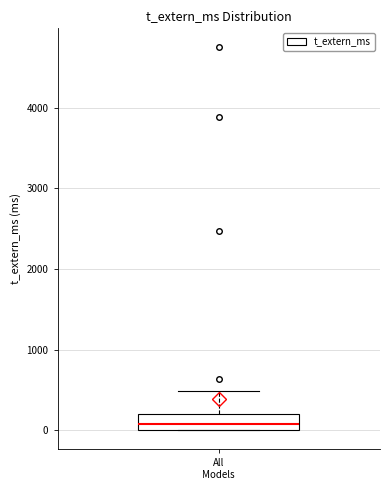

Where does the upper whisker of the box for All Models end on the y-axis? The values are not printed on the chart, so give them approximately, as read against the axis.

500